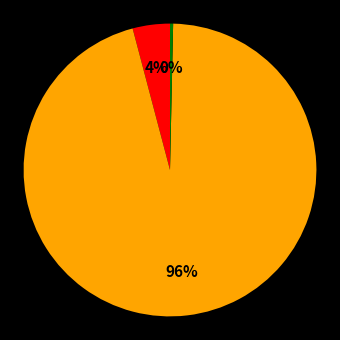

Does any single category account for the majority?

Yes